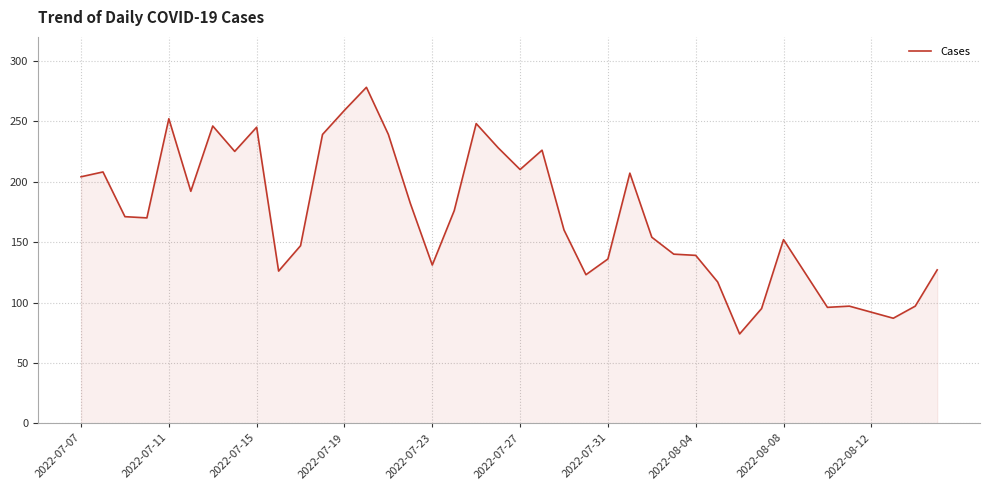

What is the difference between the maximum and minimum values?

204